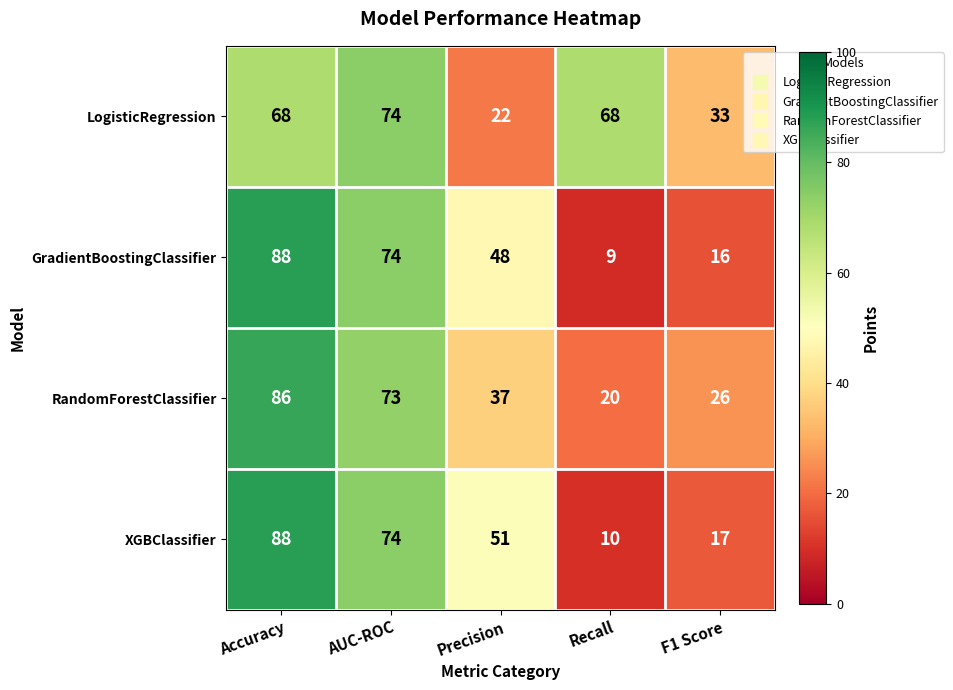

What is the spread (max minus min) of values at Recall?

59